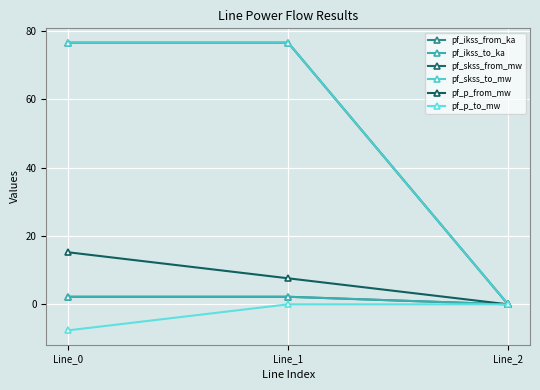

Which label corresponds to the largest value in the chart?

Line_1